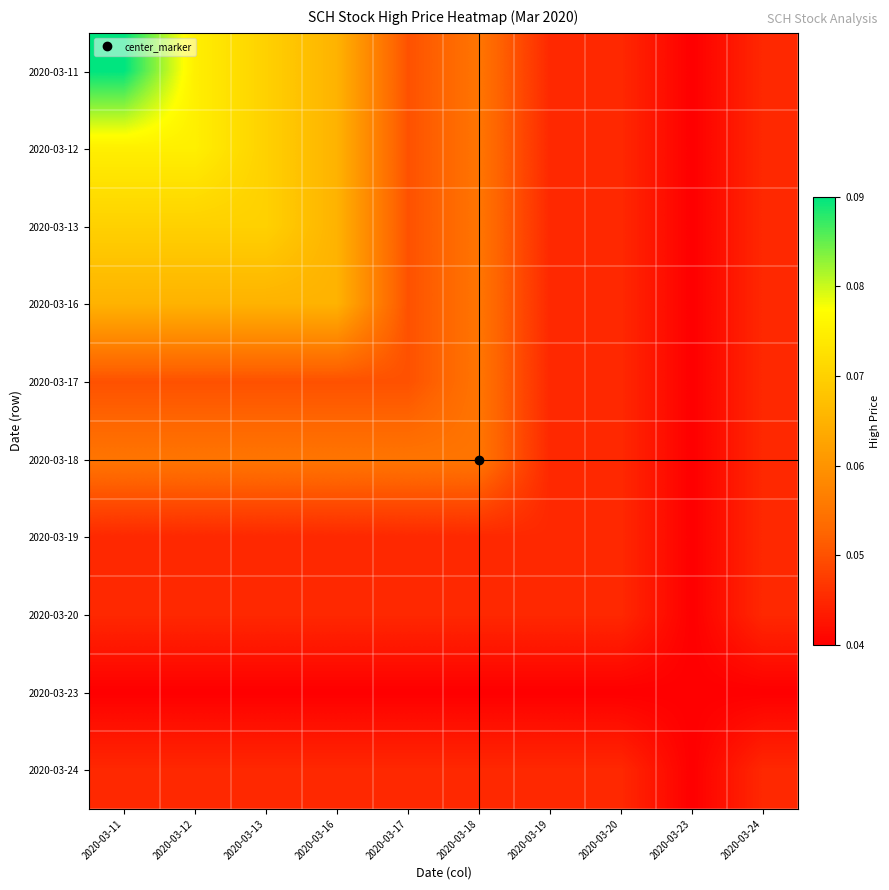

At 2020-03-11, list the series in order from smallest to largest.

2020-03-23, 2020-03-19, 2020-03-20, 2020-03-24, 2020-03-17, 2020-03-18, 2020-03-16, 2020-03-13, 2020-03-12, 2020-03-11